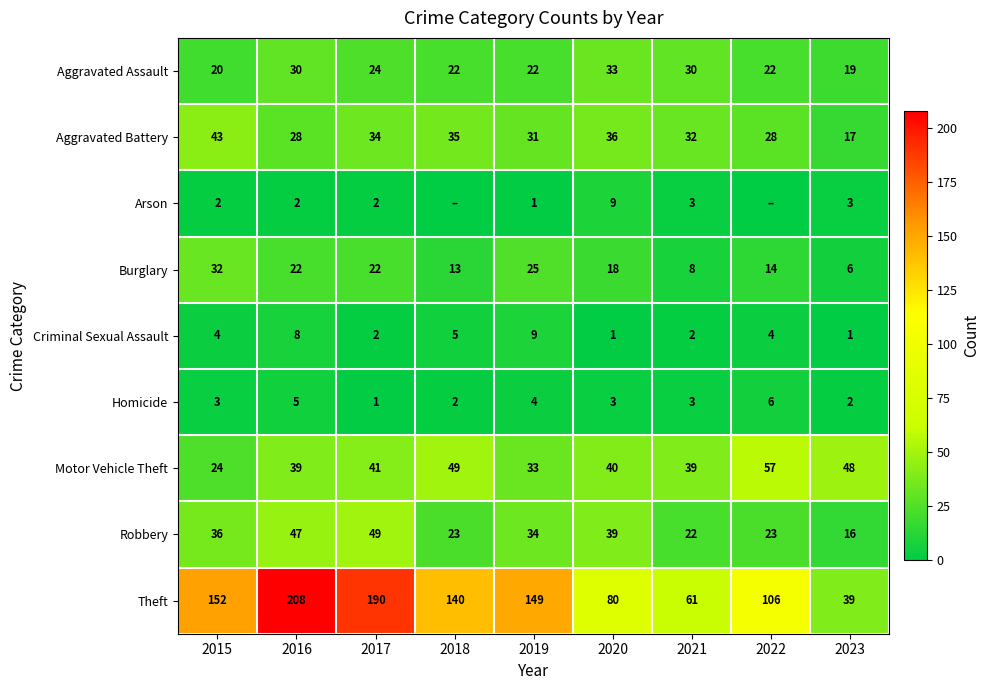

What is the approximate value of Theft at 2016, to the nearest 5?

210